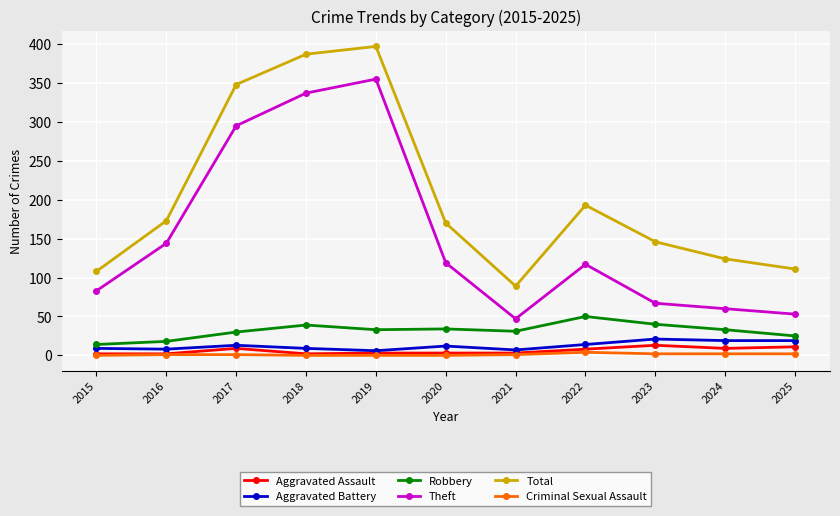

True or false: Total has a value of 146 at 2023.

True